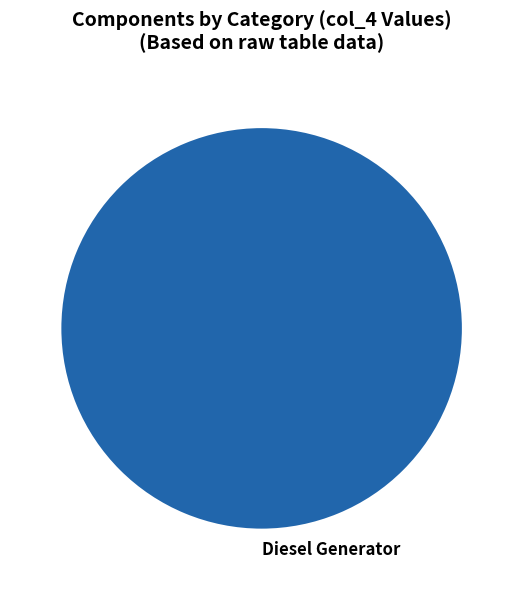

Which slice represents more than half of the pie?

Diesel Generator